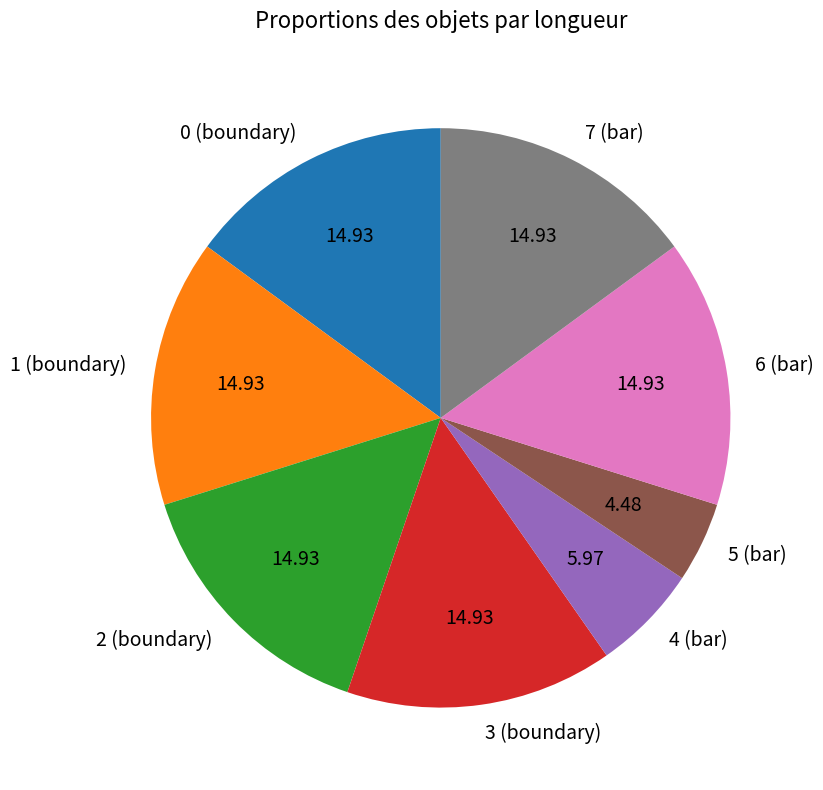

Does 4 (bar) represent more than half of the total?

No